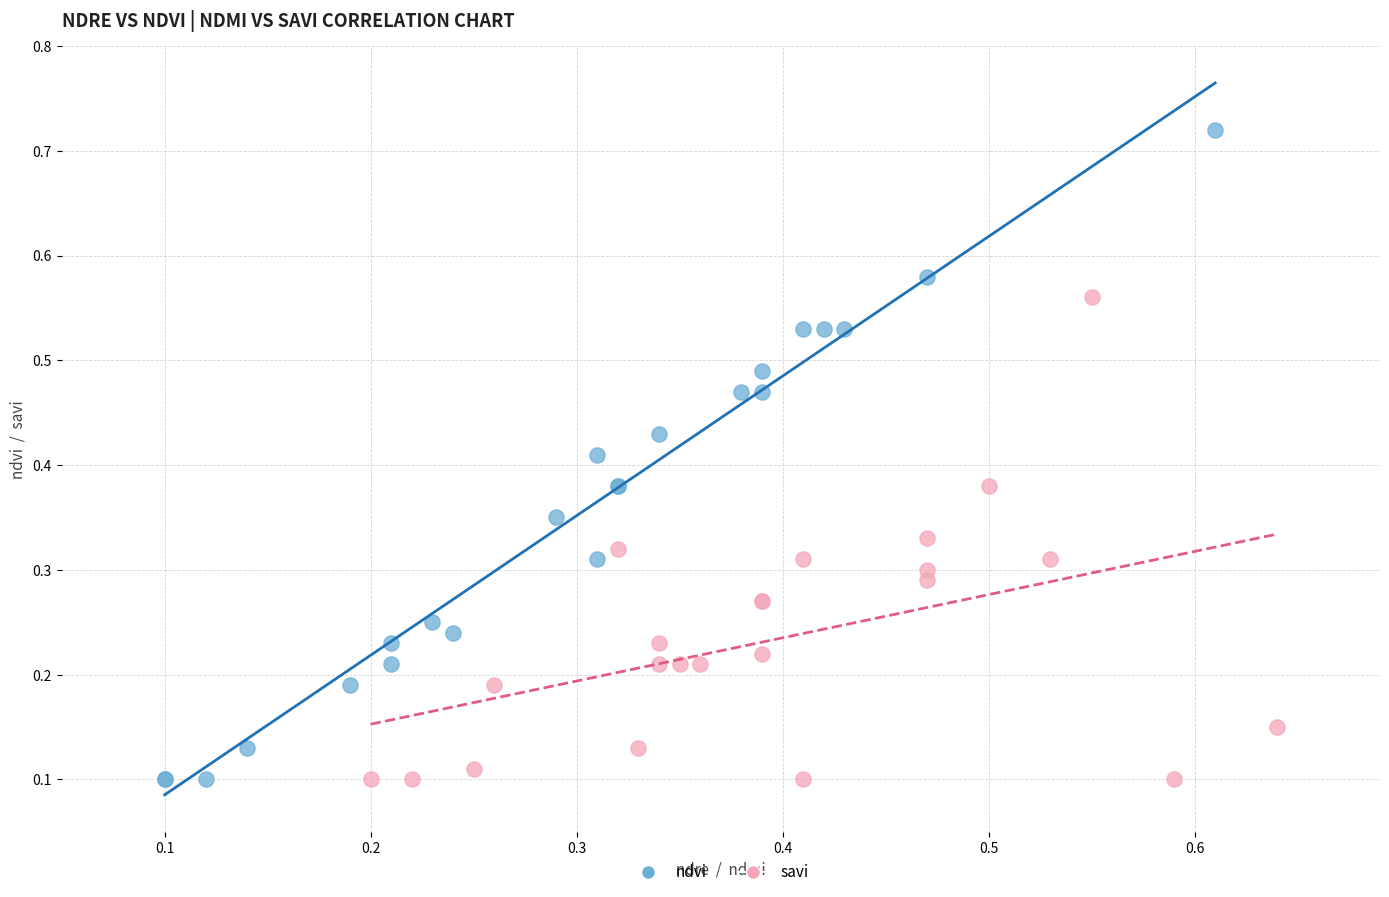

What are all the series names shown in the legend?

ndvi, savi